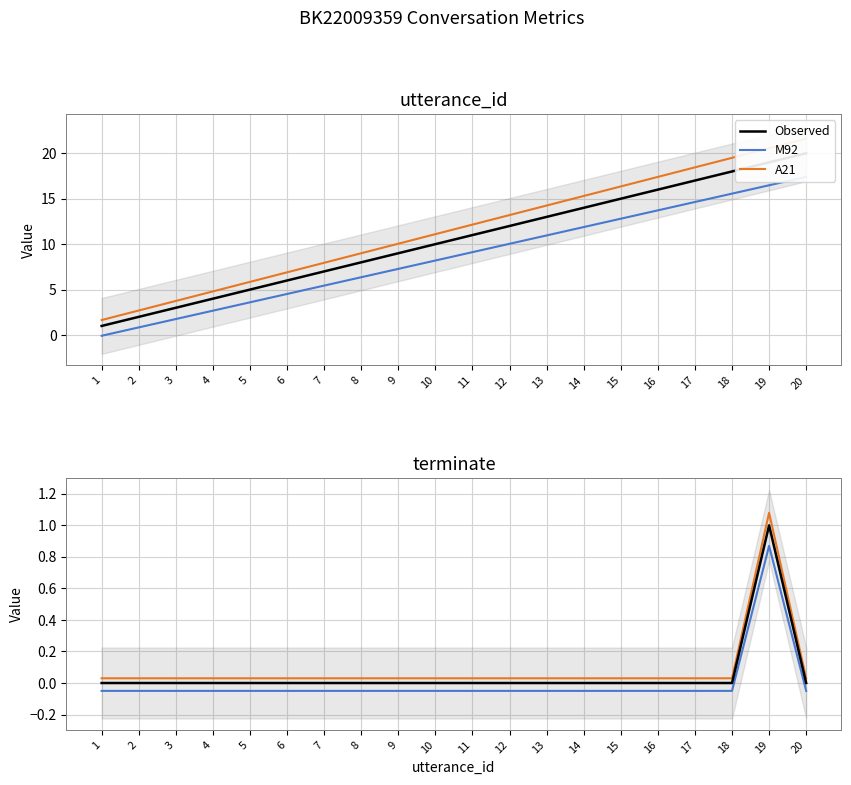

What is the difference between the maximum and minimum values in the A21 series?

1.1